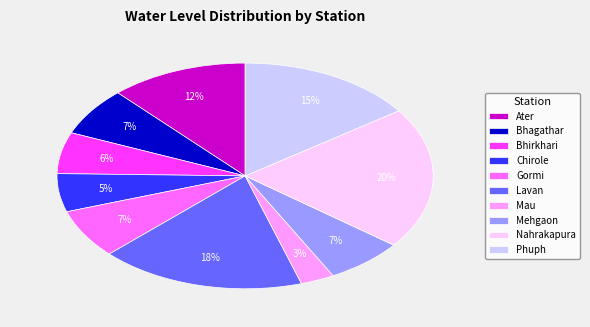

Combined, do Phuph and Ater account for over 50%?

No